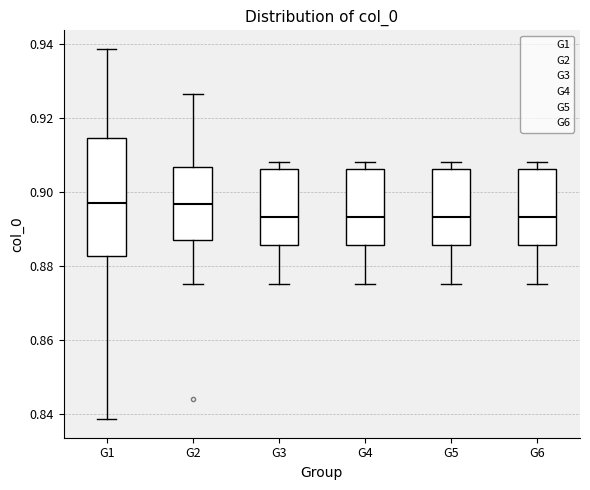

Where is the upper edge of the box for G2 on the y-axis? The values are not printed on the chart, so give them approximately, as read against the axis.

0.906